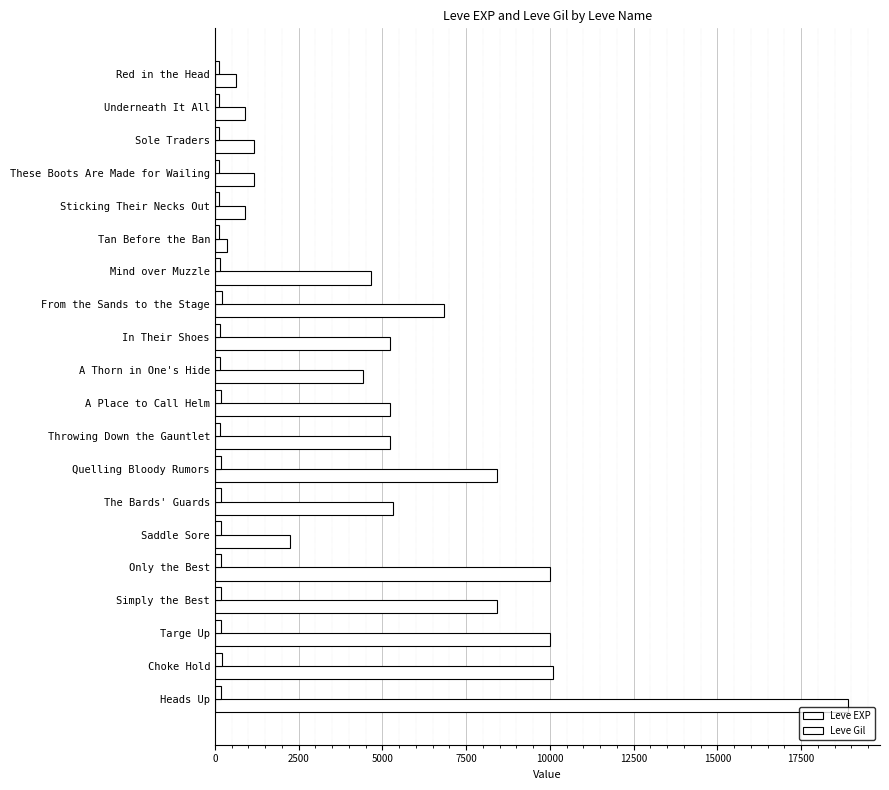

How many series are shown in this chart?

2